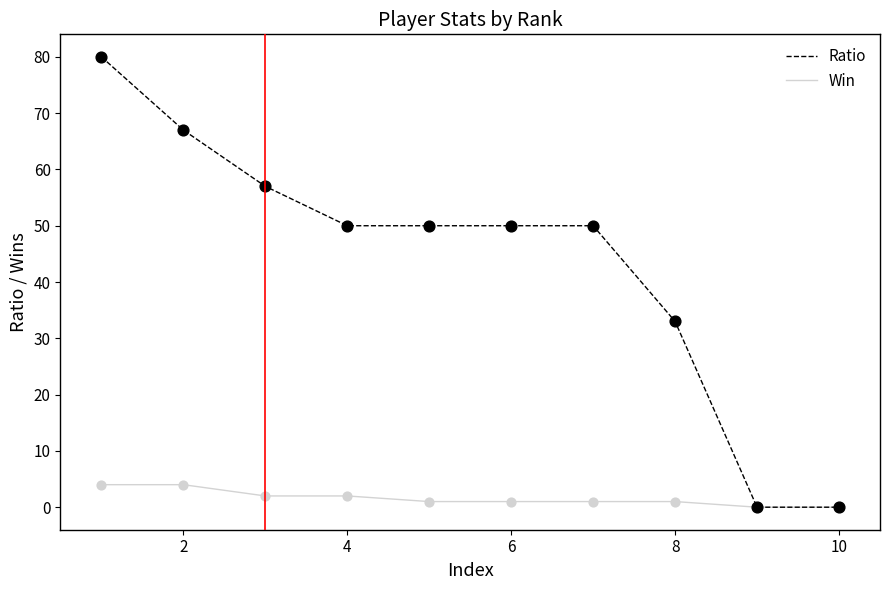

What are all the series names shown in the legend?

Ratio, Win